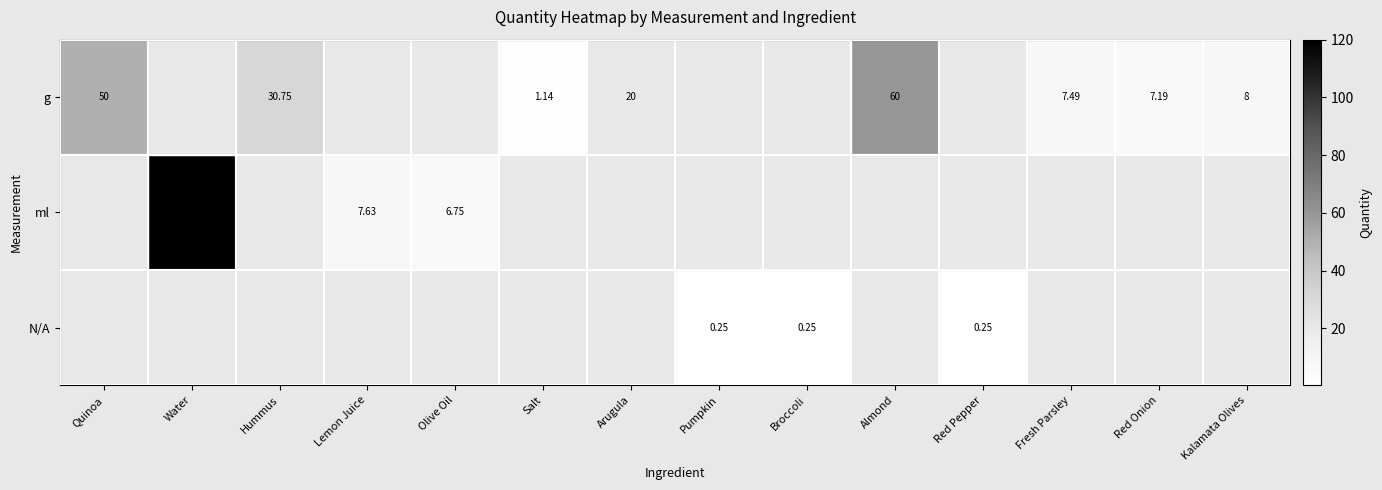

Is it true that ml equals 120.0 at Water?

True